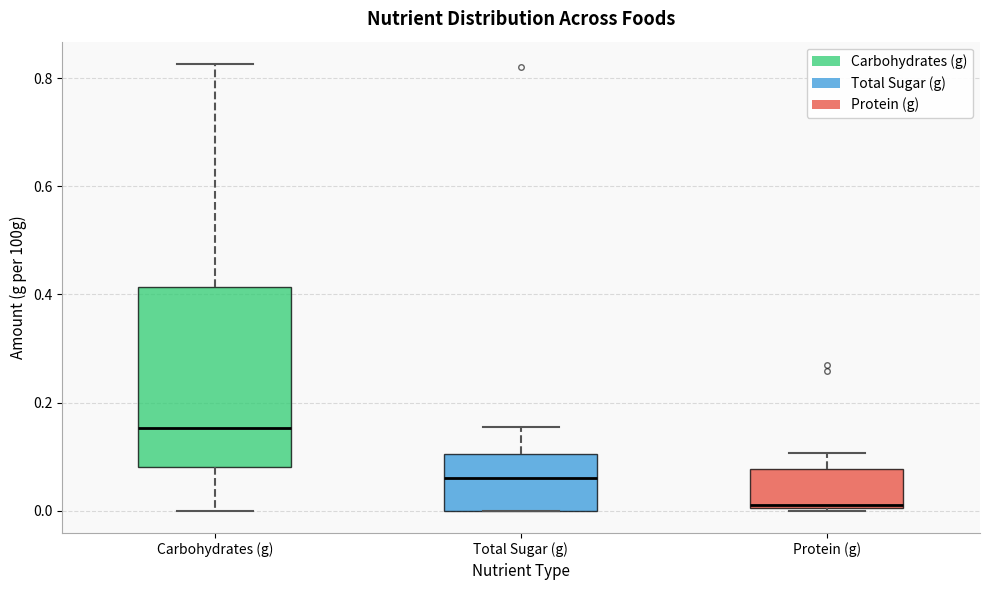

Comparing the boxes themselves (not the whiskers), which one is the tallest?

Carbohydrates (g)